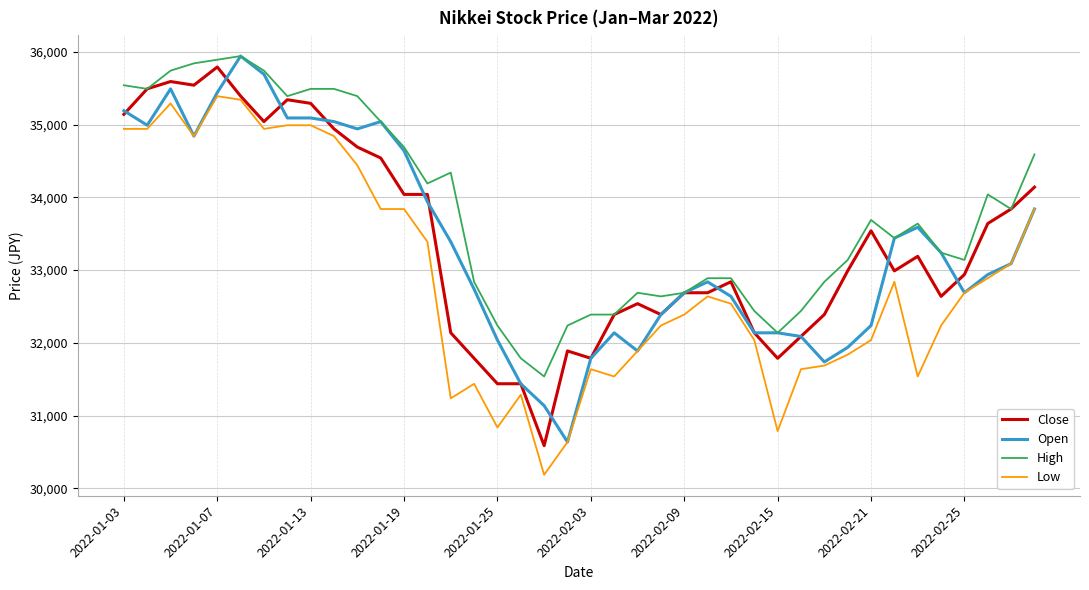

Which series has the largest total across all categories?

High